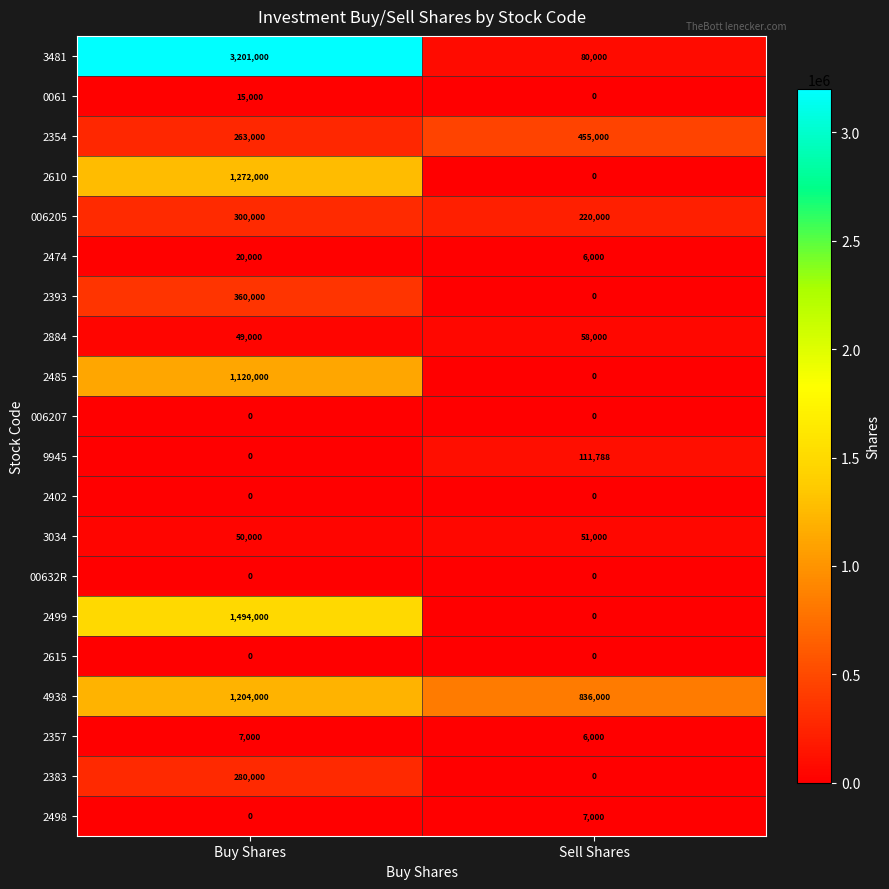

Where is 2354 nearest to the value 359000?

Buy Shares